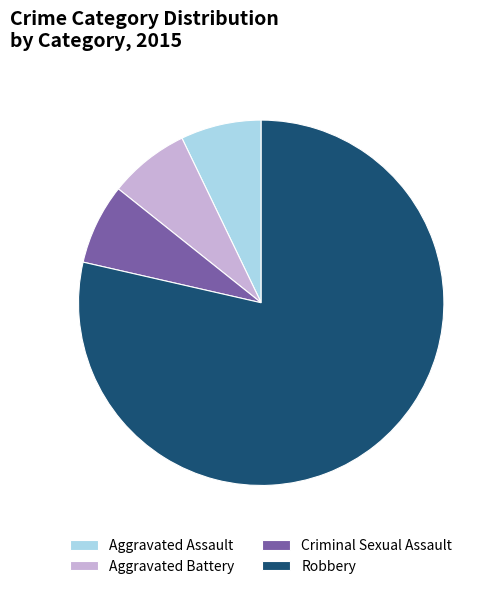

What is the ratio of the value at Aggravated Battery to the value at Aggravated Assault?

1.0